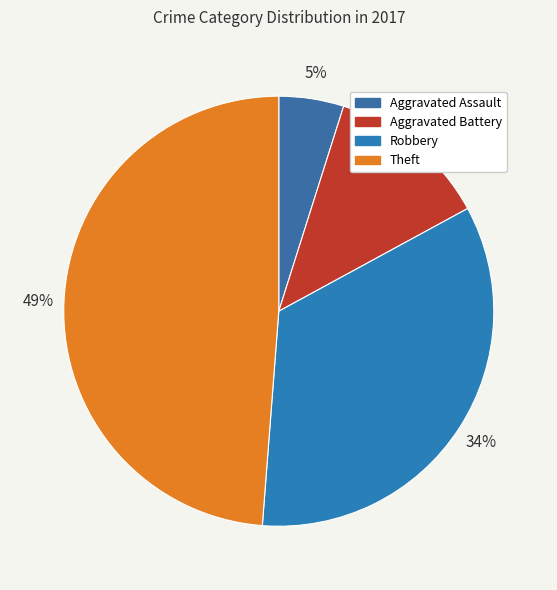

To the nearest percent, what percentage of the pie is Robbery?

34%